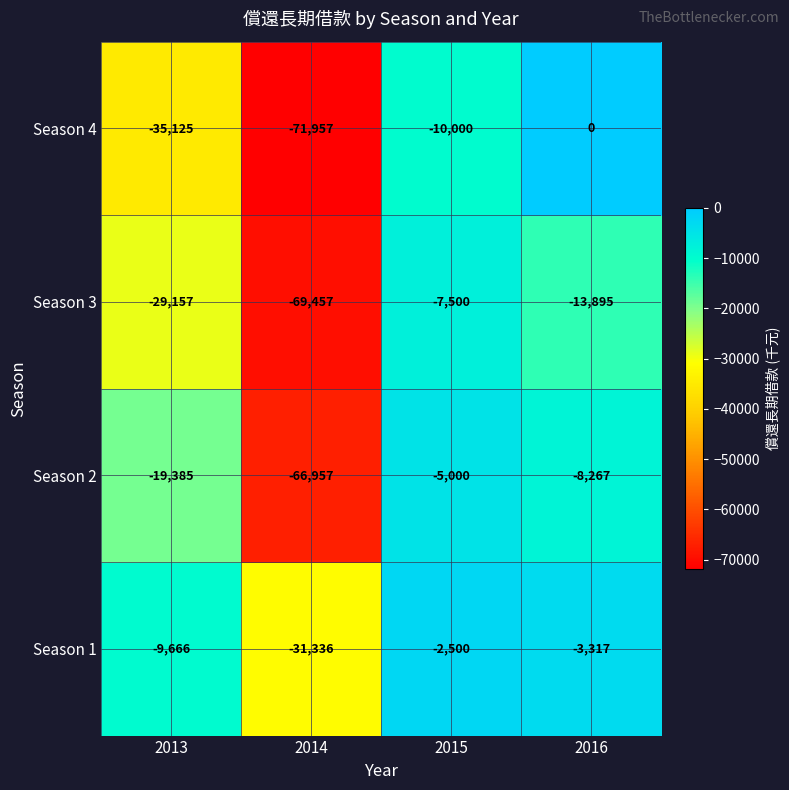

Reading left to right, transcribe all the data shown in this chart.

Season 4: 2013=-35125	2014=-71957	2015=-10000	2016=0
Season 3: 2013=-29157	2014=-69457	2015=-7500	2016=-13895
Season 2: 2013=-19385	2014=-66957	2015=-5000	2016=-8267
Season 1: 2013=-9666	2014=-31336	2015=-2500	2016=-3317